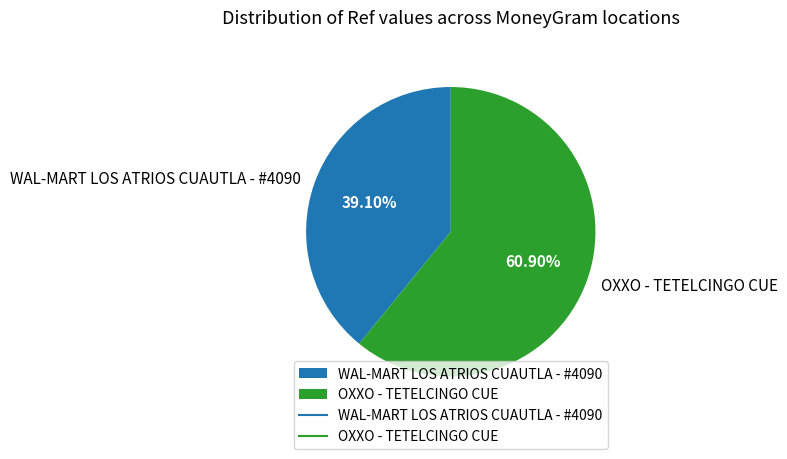

True or false: OXXO - TETELCINGO CUE accounts for 69% of the total.

False